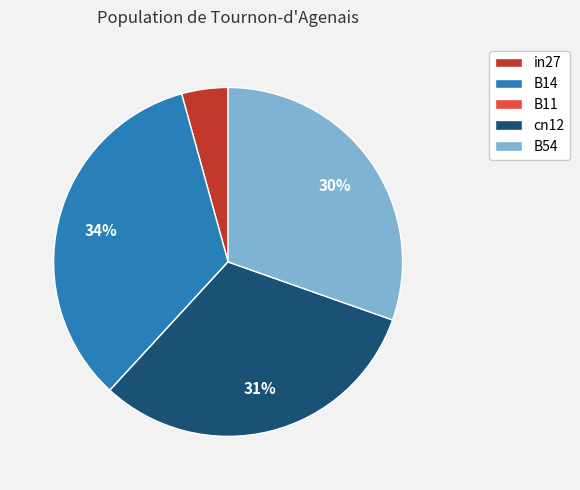

Which has a higher value, B14 or cn12?

B14